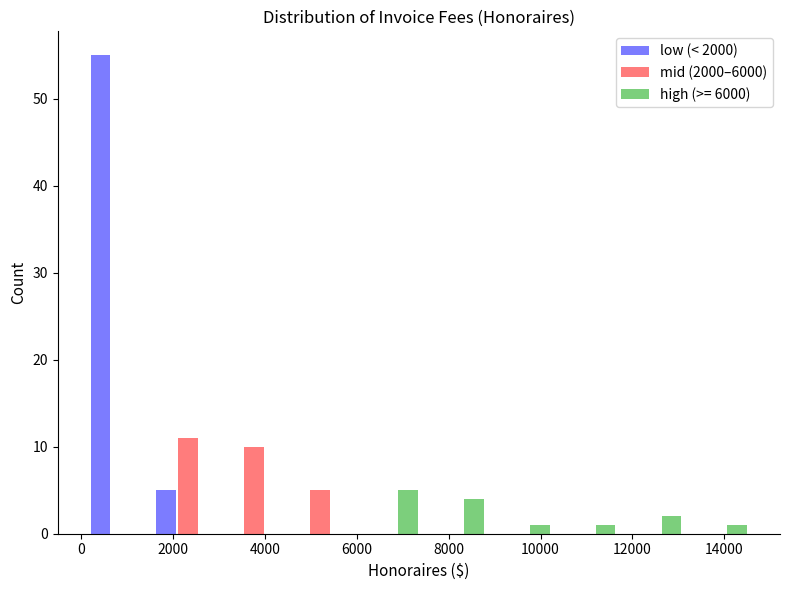

Reading left to right, transcribe this chart: for each range on the x-axis, give the height of each series' bar. Neither the bar edges nor the heights are printed on the chart, so give them approximately, as read against the axes.

200 to 1600: low (< 2000)=55	mid (2000–6000)=0	high (>= 6000)=0
1600 to 3000: low (< 2000)=5	mid (2000–6000)=11	high (>= 6000)=0
3000 to 4400: low (< 2000)=0	mid (2000–6000)=10	high (>= 6000)=0
4400 to 6000: low (< 2000)=0	mid (2000–6000)=5	high (>= 6000)=0
6000 to 7400: low (< 2000)=0	mid (2000–6000)=0	high (>= 6000)=5
7400 to 8800: low (< 2000)=0	mid (2000–6000)=0	high (>= 6000)=4
8800 to 10200: low (< 2000)=0	mid (2000–6000)=0	high (>= 6000)=1
10200 to 11600: low (< 2000)=0	mid (2000–6000)=0	high (>= 6000)=1
11600 to 13000: low (< 2000)=0	mid (2000–6000)=0	high (>= 6000)=2
13000 to 14600: low (< 2000)=0	mid (2000–6000)=0	high (>= 6000)=1